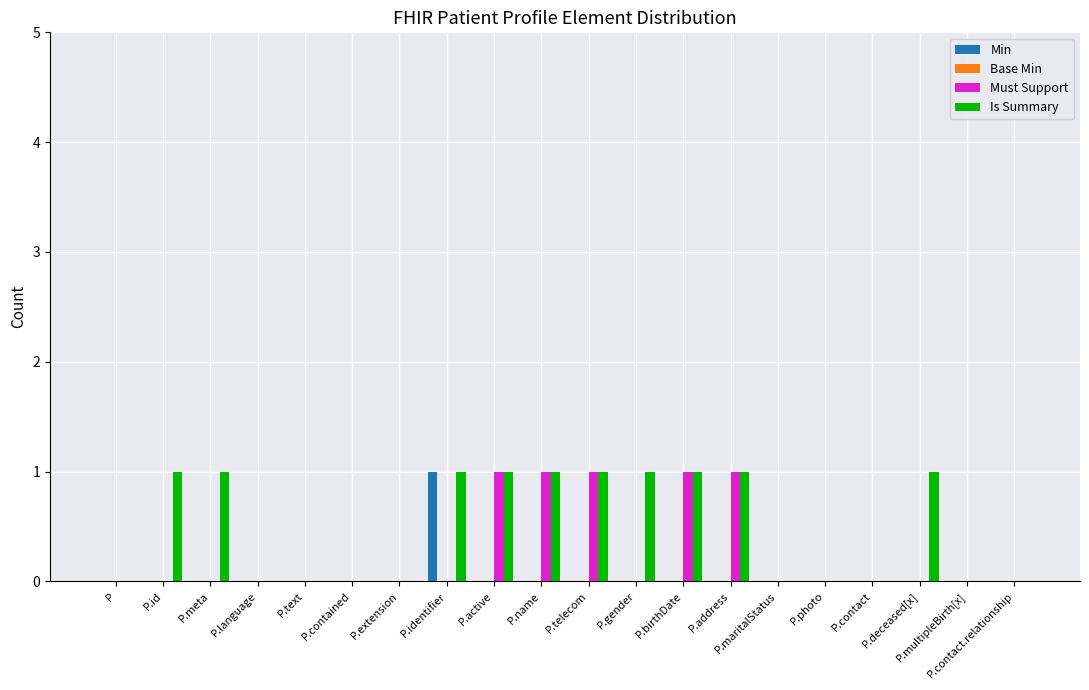

Which series changed the most between P.identifier and P.deceased[x]?

Min